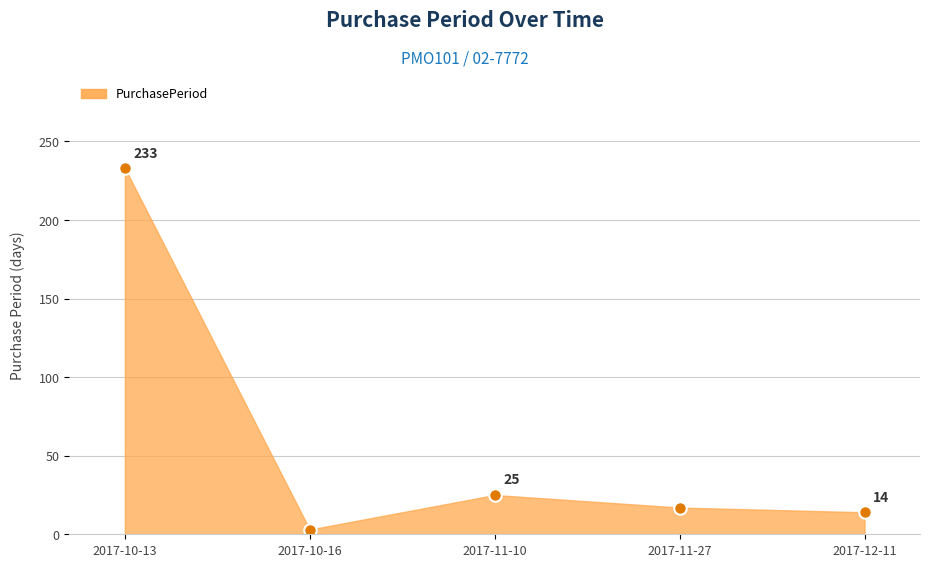

What is the difference between the second highest and minimum values?

22